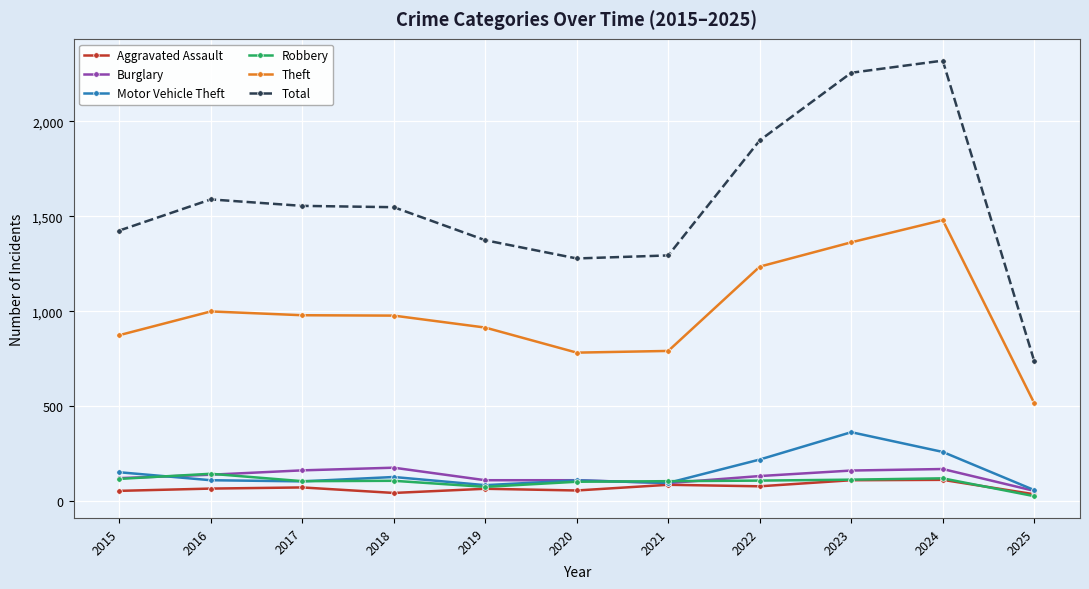

The Aggravated Assault series shows 86 at 2021. True or false?

True